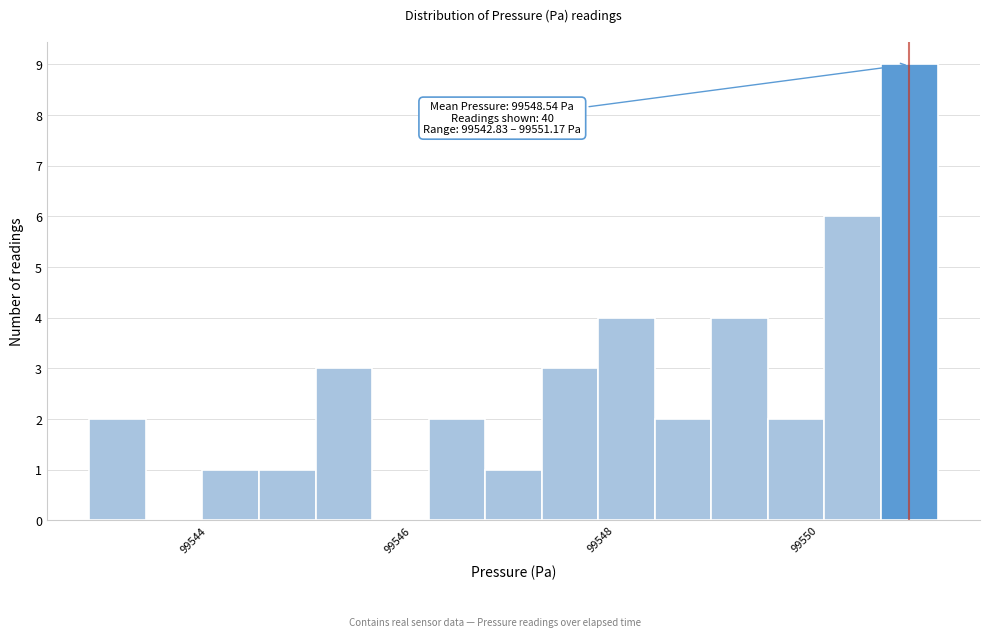

Around what value on the x-axis is the tallest bar? Give the approximate position of its centre, as read against the axis.

99550.8